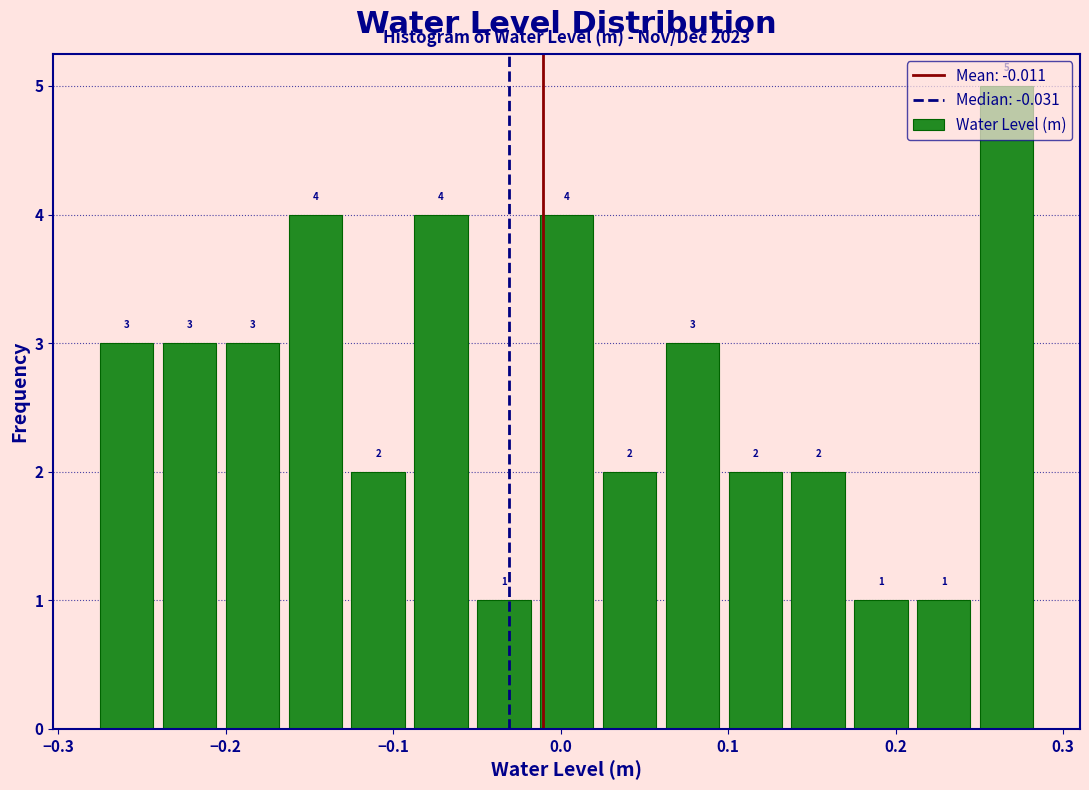

Read against the x-axis, roughly where is the centre of the tallest bar?

0.27